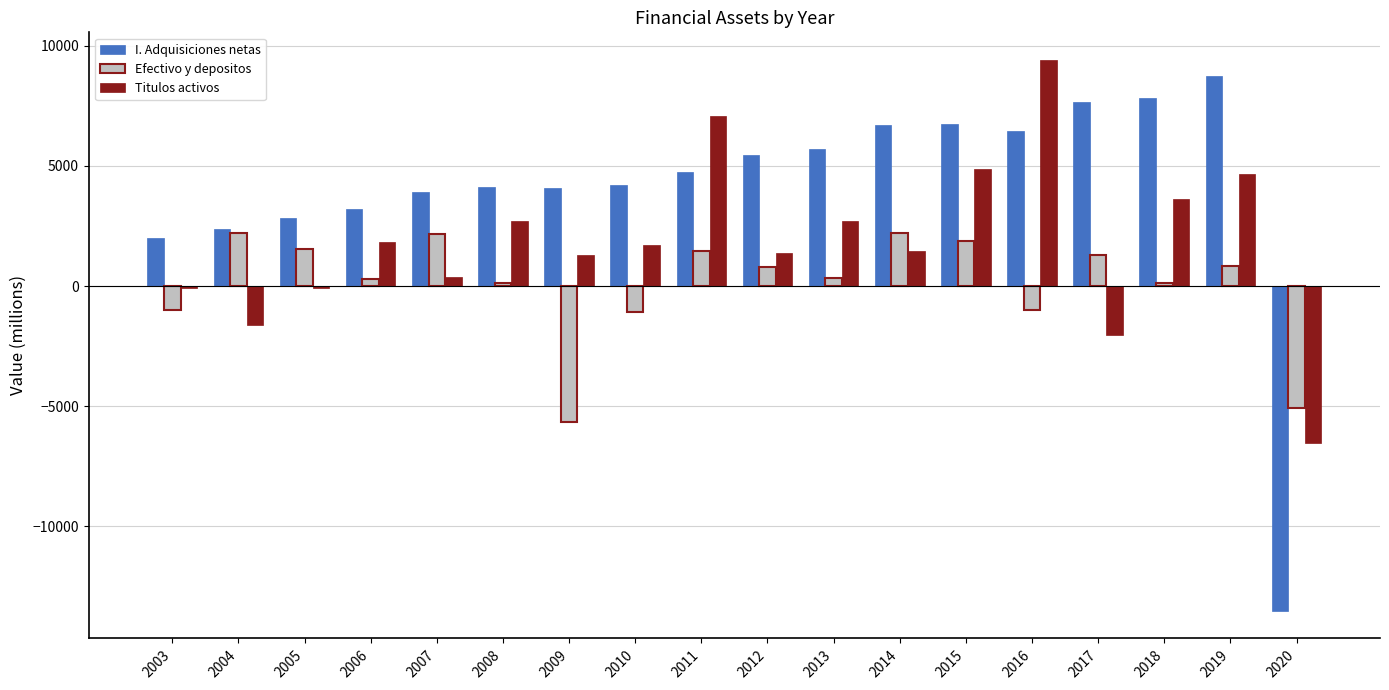

The value of Titulos activos at 2004 is -1627. True or false?

True